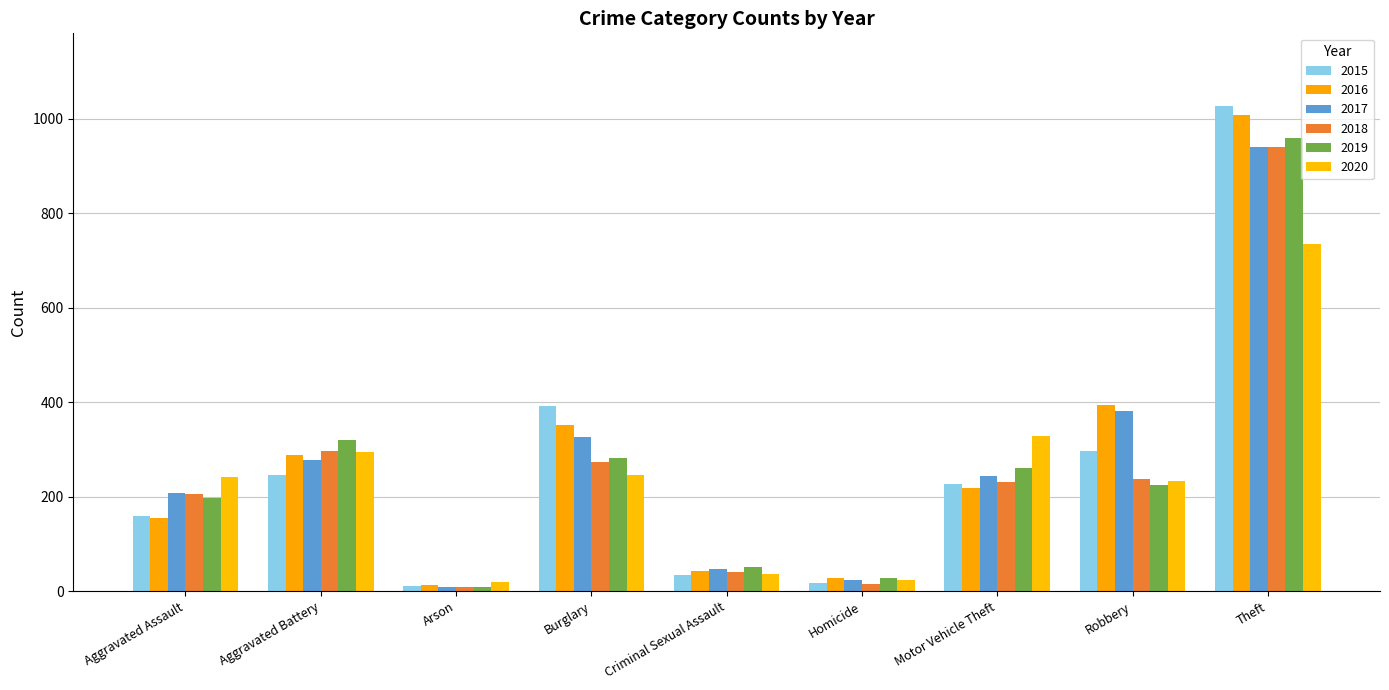

What are all the series names shown in the legend?

2015, 2016, 2017, 2018, 2019, 2020